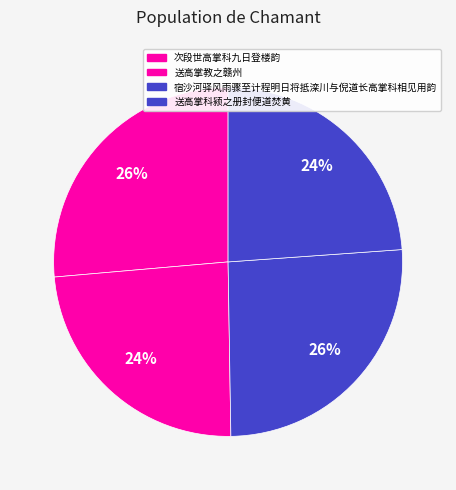

Combined, do 次段世高掌科九日登楼韵 and 宿沙河驿风雨骤至计程明日将抵滦川与倪道长高掌科相见用韵 account for over 50%?

Yes